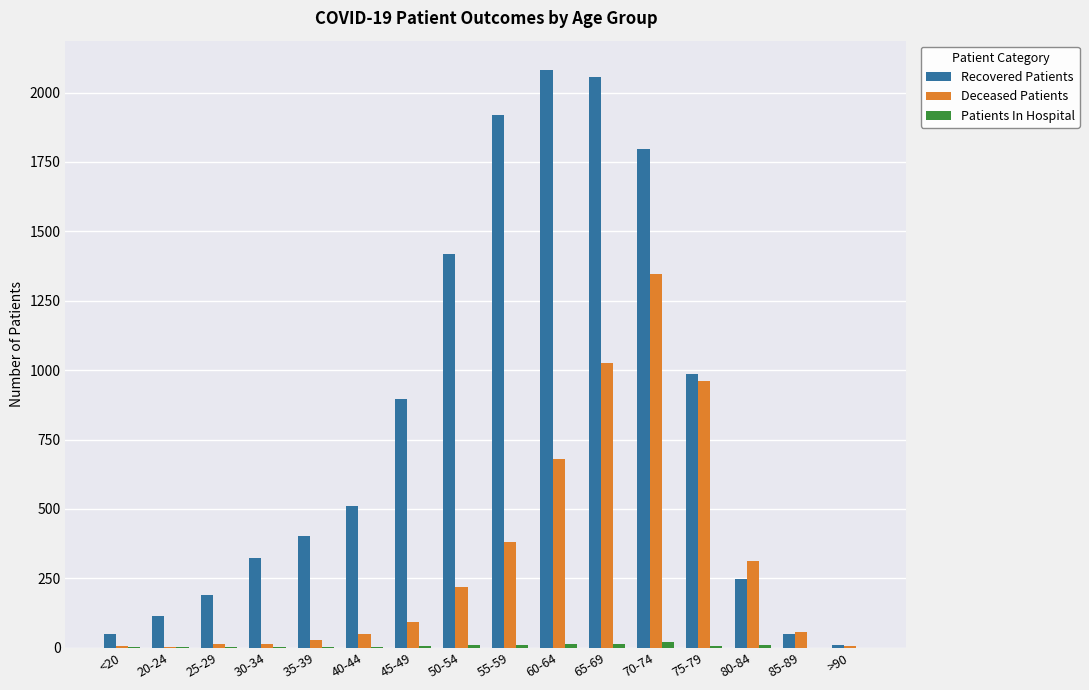

Read the Deceased Patients value at 35-39.

26